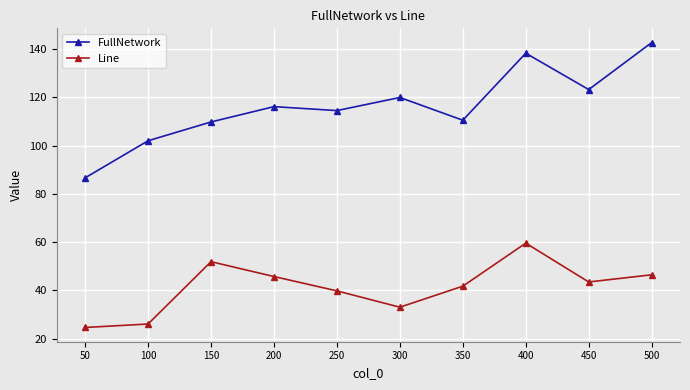

What are all the series names shown in the legend?

FullNetwork, Line